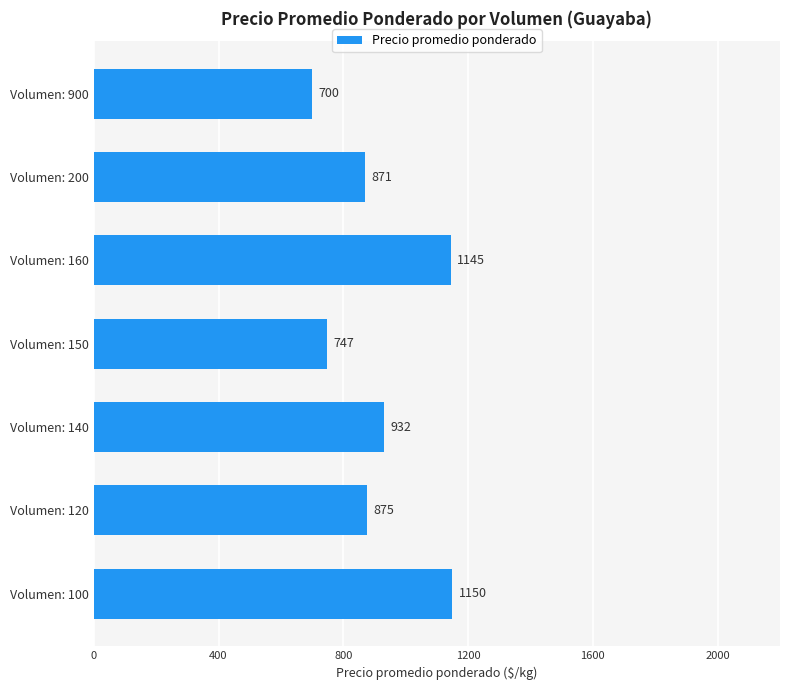

What is the smallest value displayed?

700